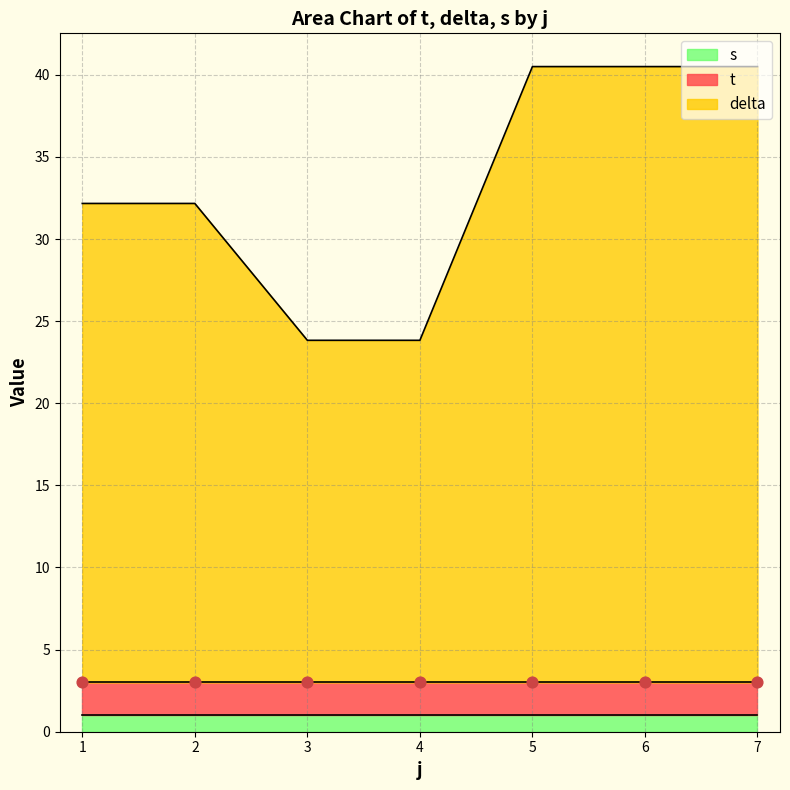

Is it true that delta equals 54.2 at 1?

False